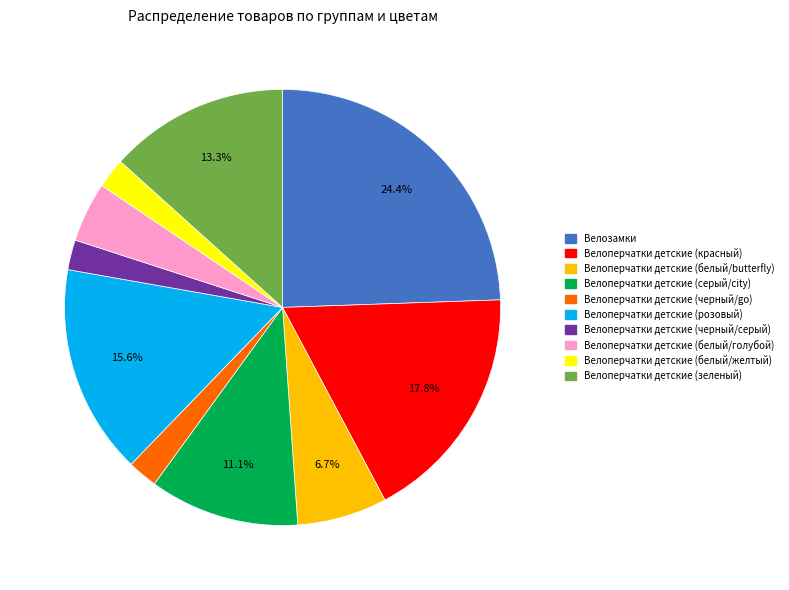

Is Велозамки the majority of the pie?

No